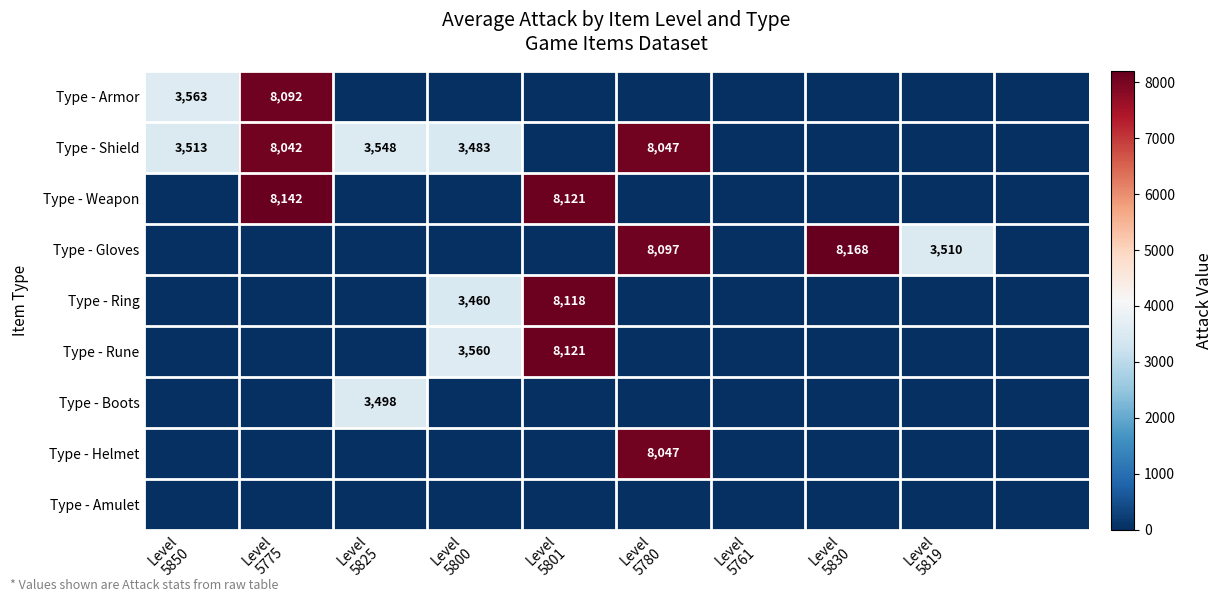

Rank the series at Level 5801 from lowest to highest value.

Type - Armor, Type - Shield, Type - Gloves, Type - Boots, Type - Helmet, Type - Amulet, Type - Ring, Type - Weapon, Type - Rune